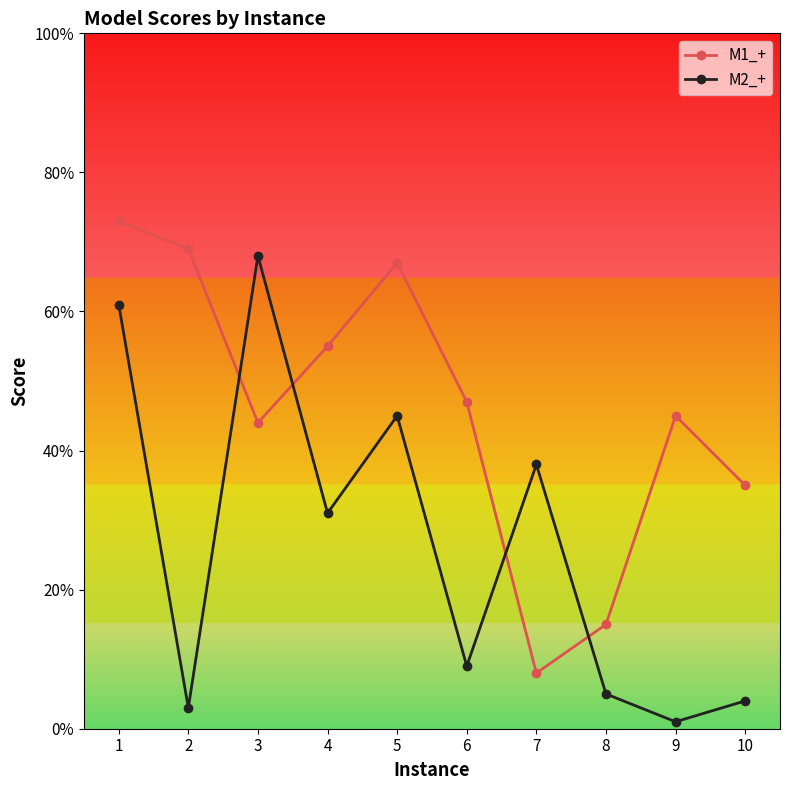

At which label is M2_+ closest to 0?

9